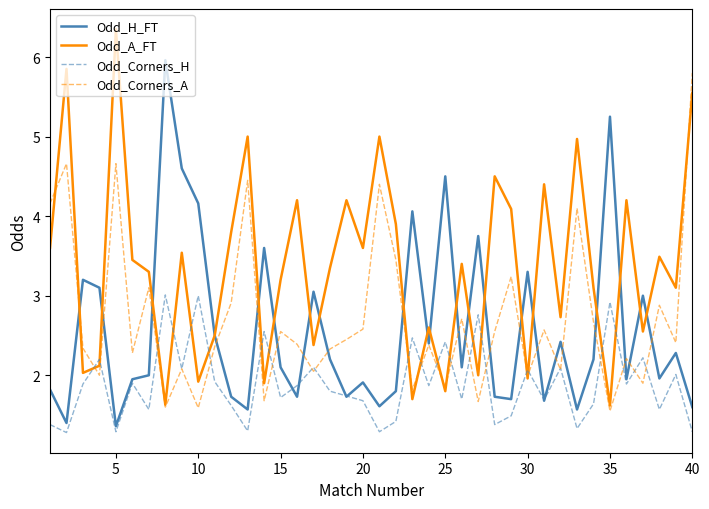

Which series has the largest total across all categories?

Odd_A_FT